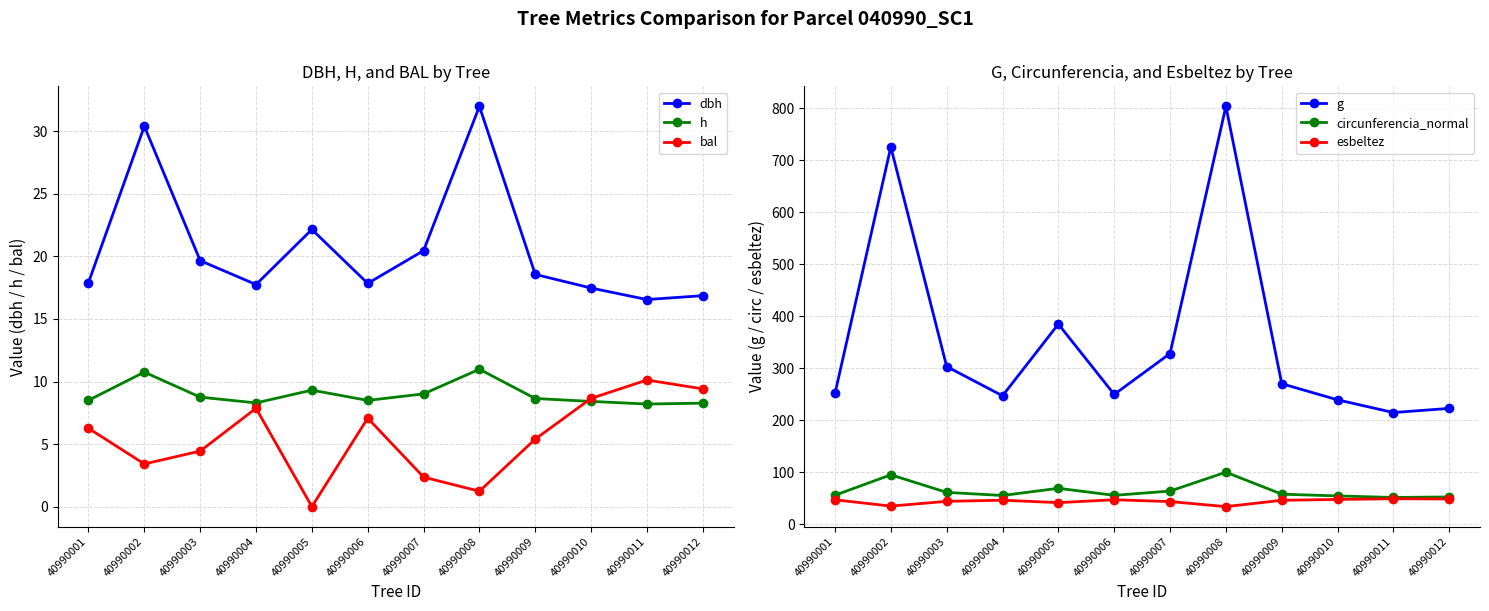

True or false: g and h intersect in this chart.

False